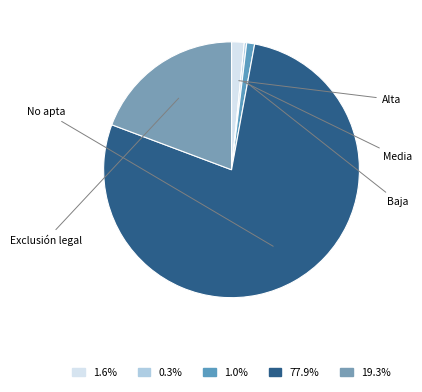

Which category has the smallest portion of the pie?

Media